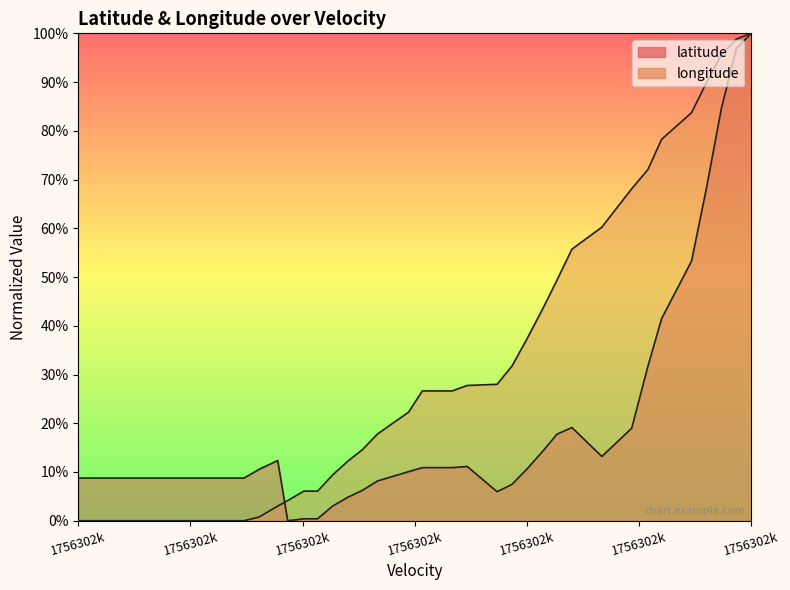

Does the chart display data point markers on the line(s)?

No